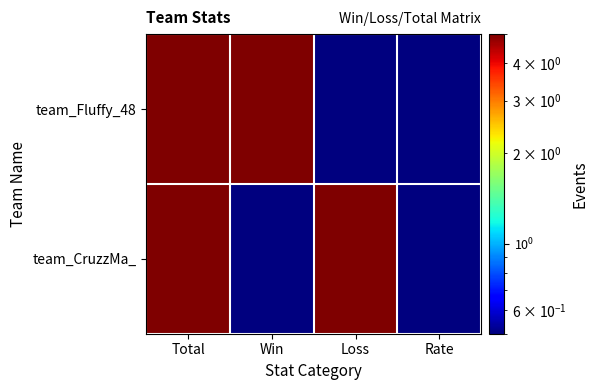

List the series in order of their peak value, highest first.

team_Fluffy_48, team_CruzzMa_